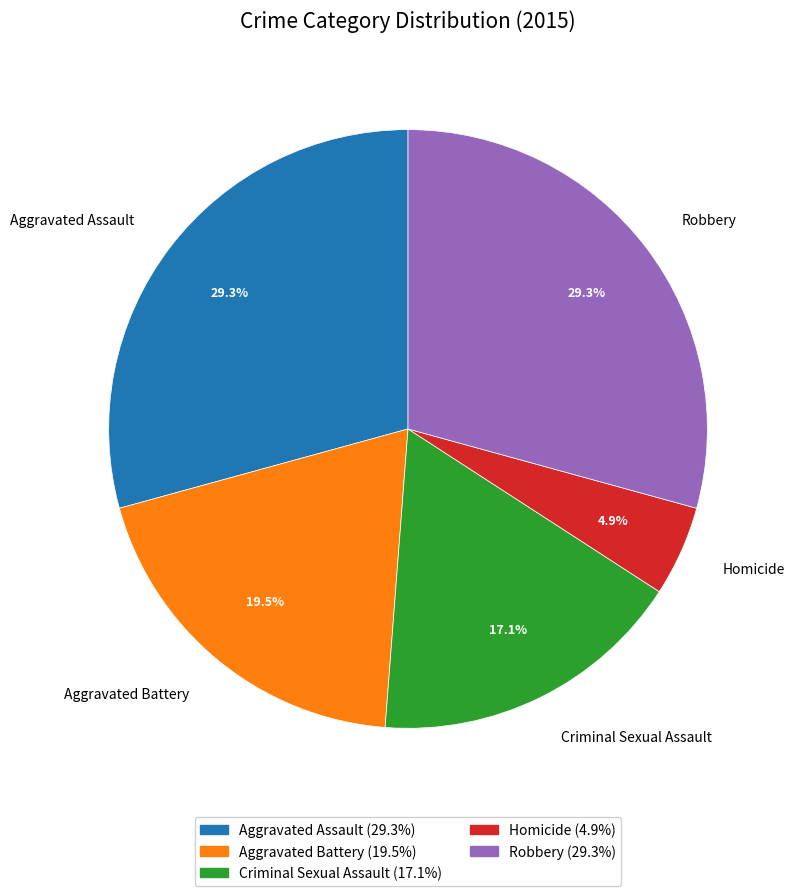

Which has a higher value, Aggravated Battery or Homicide?

Aggravated Battery